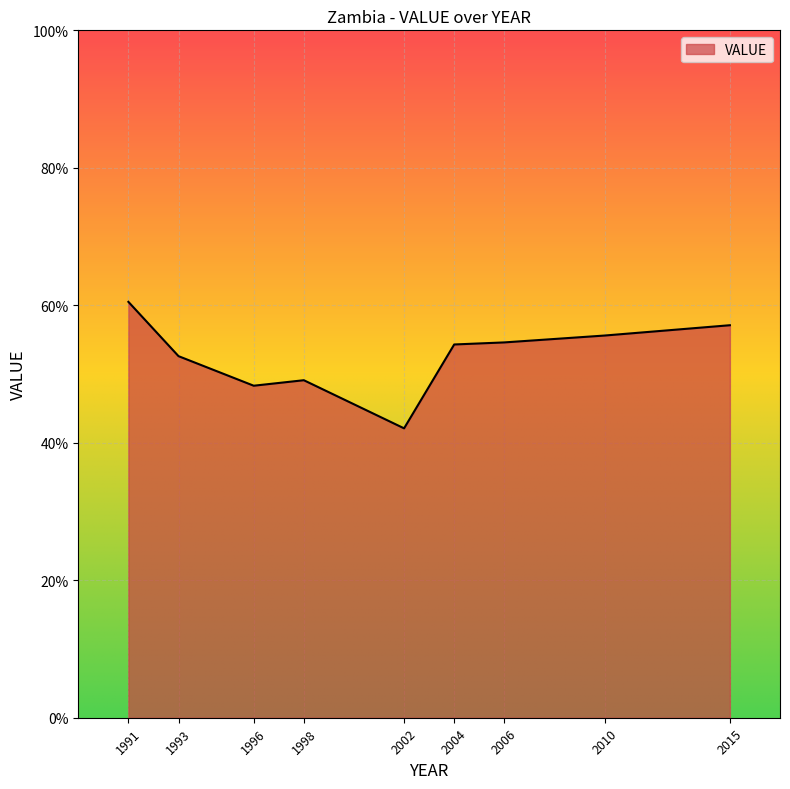

Which has a higher value, 2010 or 2002?

2010